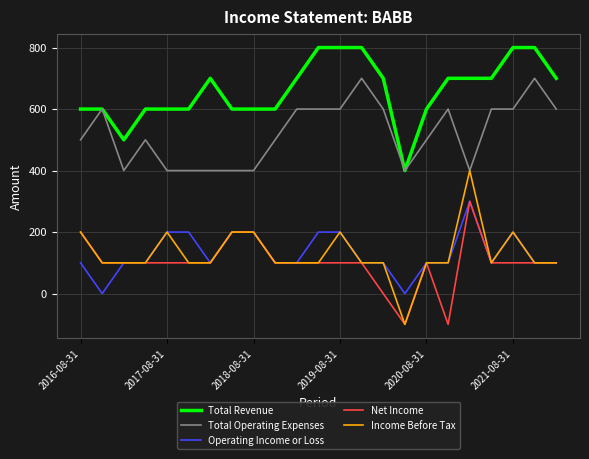

What are all the series names shown in the legend?

Total Revenue, Total Operating Expenses, Operating Income or Loss, Net Income, Income Before Tax